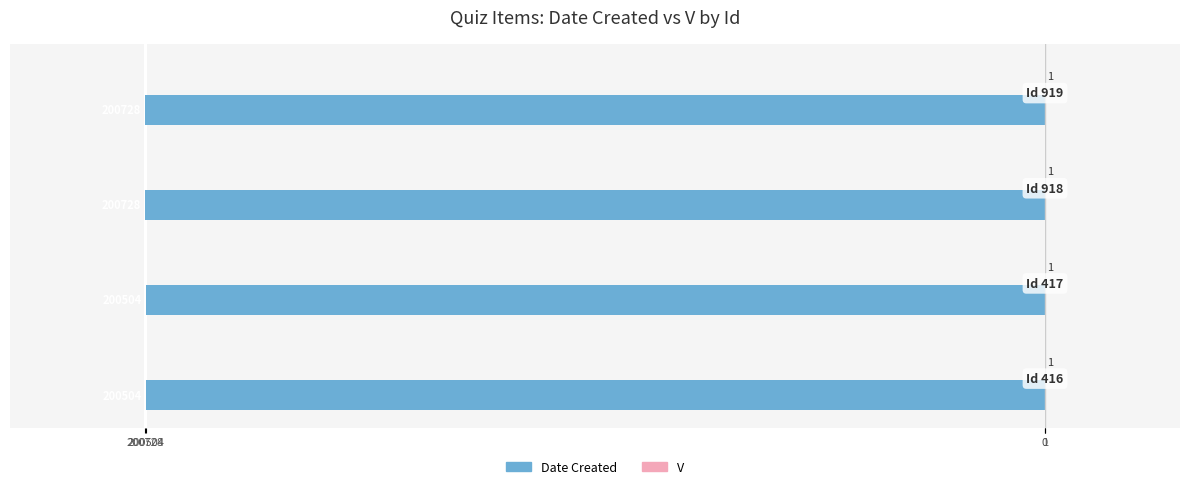

List the series in order of their overall mean, lowest first.

Date Created, V